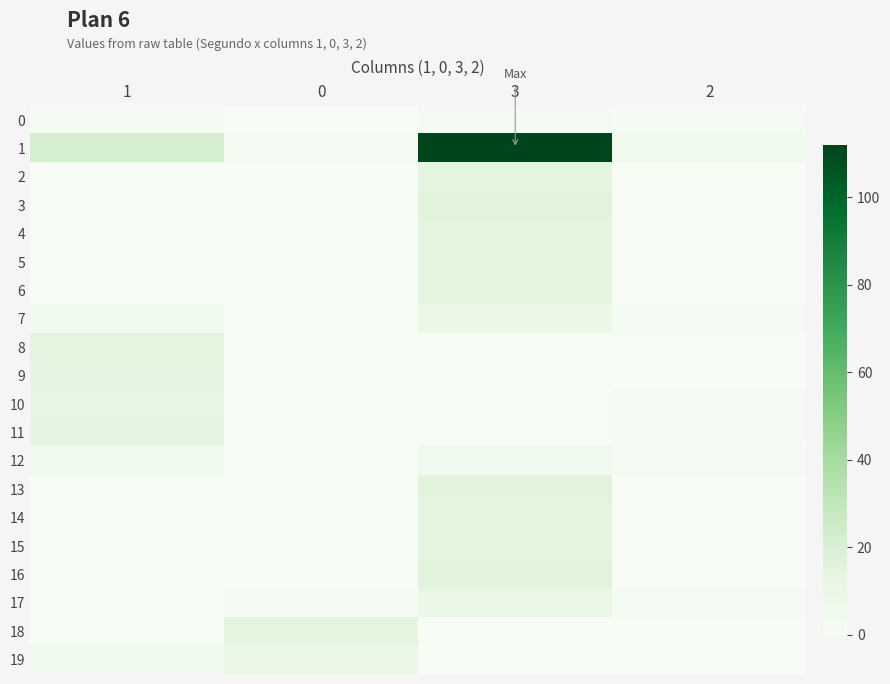

What is the spread (max minus min) of values at 0?

14